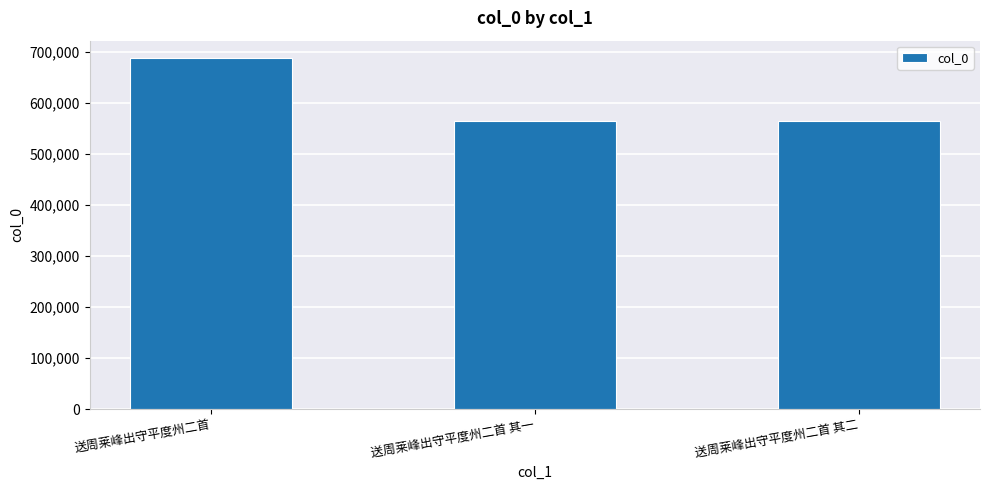

What is the label of the 3rd bar from the left?

送周莱峰出守平度州二首 其二